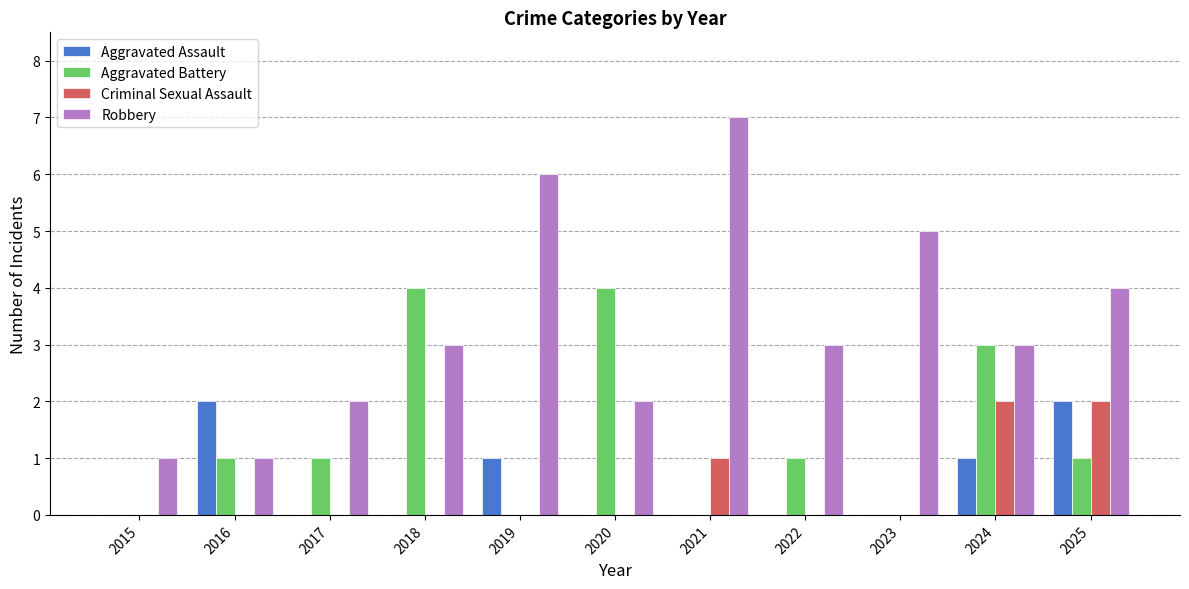

How many series are shown in this chart?

4